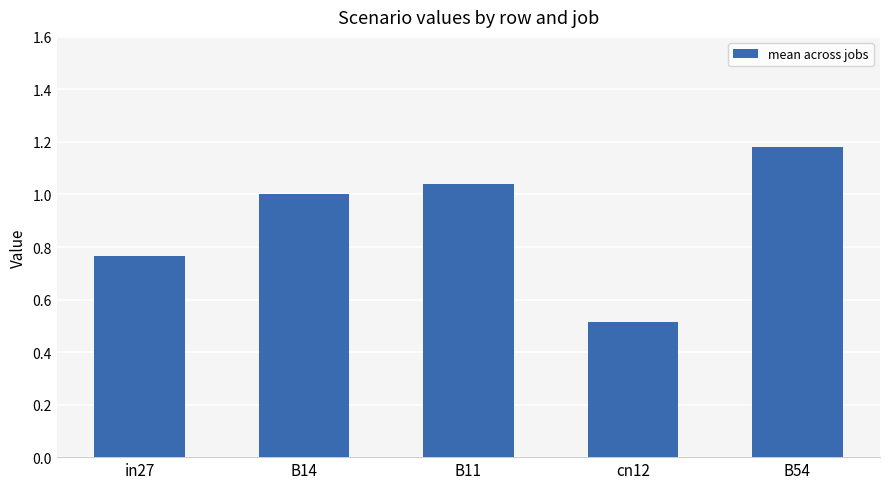

What is the difference between the second highest and minimum values?

0.5